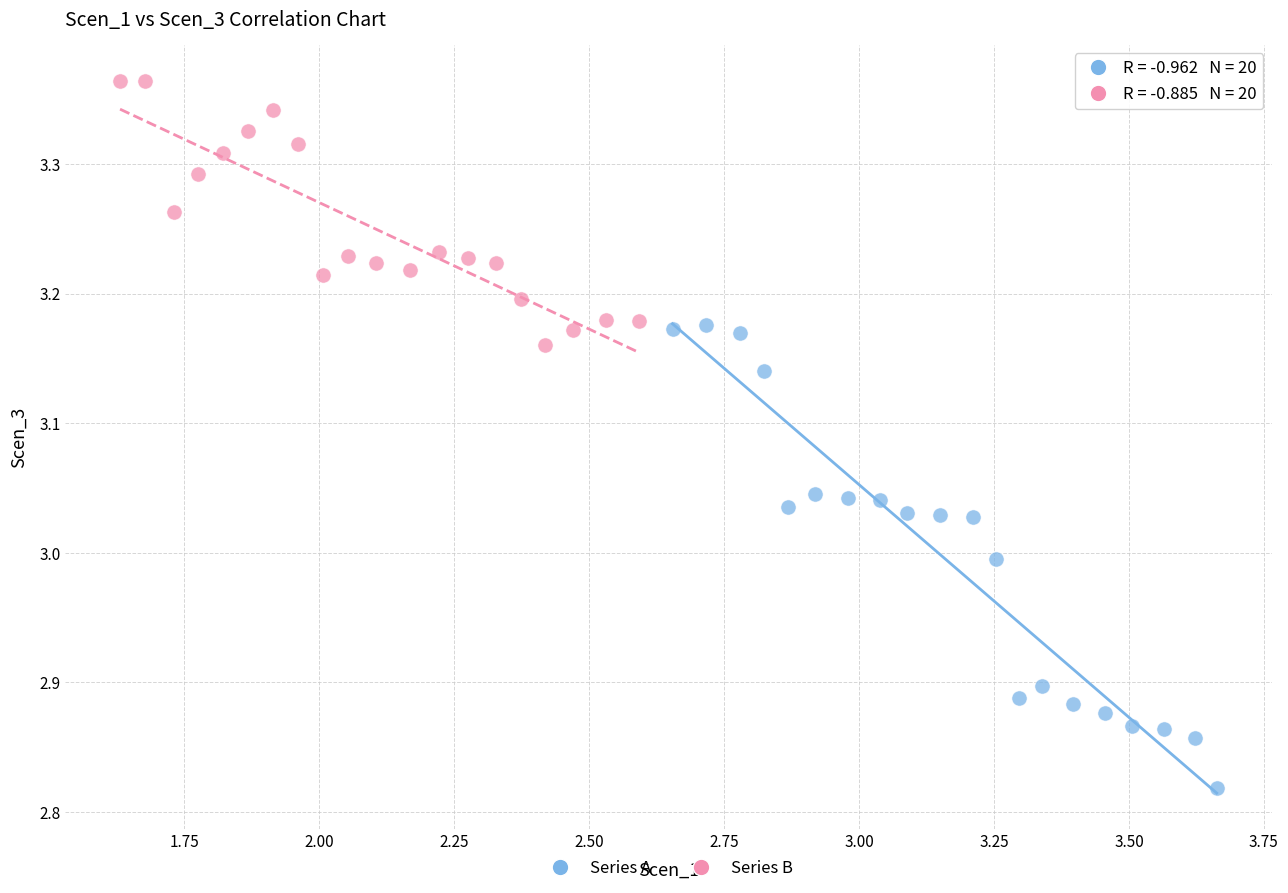

What are all the series names shown in the legend?

Series A, Series B